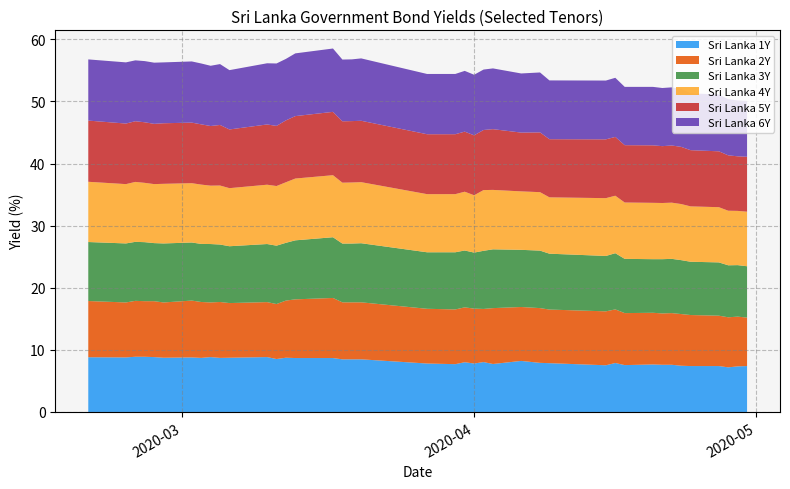

Reading left to right, what are all the values shown in this chart?

Sri Lanka 1Y: 2020-02-20=8.8	2020-02-24=8.8	2020-02-25=8.9	2020-02-26=8.9	2020-02-27=8.8	2020-02-28=8.7	2020-03-02=8.8	2020-03-03=8.7	2020-03-04=8.8	2020-03-05=8.7	2020-03-06=8.7	2020-03-10=8.8	2020-03-11=8.5	2020-03-12=8.7	2020-03-13=8.7	2020-03-17=8.7	2020-03-18=8.5	2020-03-19=8.5	2020-03-20=8.5	2020-03-27=7.8	2020-03-30=7.7	2020-03-31=8.0	2020-04-01=7.8	2020-04-02=8.0	2020-04-03=7.7	2020-04-06=8.2	2020-04-08=7.9	2020-04-09=7.9	2020-04-15=7.5	2020-04-16=7.9	2020-04-17=7.5	2020-04-20=7.7	2020-04-21=7.6	2020-04-22=7.6	2020-04-23=7.4	2020-04-24=7.4	2020-04-27=7.4	2020-04-28=7.2	2020-04-29=7.3	2020-04-30=7.4
Sri Lanka 2Y: 2020-02-20=9.1	2020-02-24=8.8	2020-02-25=9.0	2020-02-26=8.9	2020-02-27=9.0	2020-02-28=8.9	2020-03-02=9.2	2020-03-03=9.0	2020-03-04=8.8	2020-03-05=9.0	2020-03-06=8.8	2020-03-10=8.8	2020-03-11=8.8	2020-03-12=9.2	2020-03-13=9.4	2020-03-17=9.7	2020-03-18=9.2	2020-03-19=9.2	2020-03-20=9.2	2020-03-27=8.8	2020-03-30=8.8	2020-03-31=8.8	2020-04-01=8.8	2020-04-02=8.6	2020-04-03=9.0	2020-04-06=8.7	2020-04-08=8.8	2020-04-09=8.6	2020-04-15=8.7	2020-04-16=8.6	2020-04-17=8.4	2020-04-20=8.3	2020-04-21=8.3	2020-04-22=8.3	2020-04-23=8.3	2020-04-24=8.2	2020-04-27=8.1	2020-04-28=8.1	2020-04-29=8.0	2020-04-30=7.8
Sri Lanka 3Y: 2020-02-20=9.5	2020-02-24=9.5	2020-02-25=9.5	2020-02-26=9.5	2020-02-27=9.3	2020-02-28=9.5	2020-03-02=9.3	2020-03-03=9.3	2020-03-04=9.4	2020-03-05=9.2	2020-03-06=9.2	2020-03-10=9.3	2020-03-11=9.4	2020-03-12=9.3	2020-03-13=9.5	2020-03-17=9.8	2020-03-18=9.5	2020-03-19=9.5	2020-03-20=9.5	2020-03-27=9.1	2020-03-30=9.2	2020-03-31=9.2	2020-04-01=9.0	2020-04-02=9.4	2020-04-03=9.5	2020-04-06=9.2	2020-04-08=9.3	2020-04-09=9.0	2020-04-15=8.9	2020-04-16=9.0	2020-04-17=8.7	2020-04-20=8.6	2020-04-21=8.7	2020-04-22=8.7	2020-04-23=8.7	2020-04-24=8.6	2020-04-27=8.6	2020-04-28=8.4	2020-04-29=8.3	2020-04-30=8.3
Sri Lanka 4Y: 2020-02-20=9.7	2020-02-24=9.6	2020-02-25=9.7	2020-02-26=9.6	2020-02-27=9.5	2020-02-28=9.6	2020-03-02=9.6	2020-03-03=9.6	2020-03-04=9.4	2020-03-05=9.5	2020-03-06=9.3	2020-03-10=9.6	2020-03-11=9.6	2020-03-12=9.8	2020-03-13=9.9	2020-03-17=10.0	2020-03-18=9.8	2020-03-19=9.8	2020-03-20=9.8	2020-03-27=9.4	2020-03-30=9.4	2020-03-31=9.5	2020-04-01=9.2	2020-04-02=9.8	2020-04-03=9.6	2020-04-06=9.4	2020-04-08=9.4	2020-04-09=9.1	2020-04-15=9.3	2020-04-16=9.3	2020-04-17=9.1	2020-04-20=9.1	2020-04-21=9.0	2020-04-22=9.0	2020-04-23=9.0	2020-04-24=8.9	2020-04-27=8.9	2020-04-28=8.8	2020-04-29=8.7	2020-04-30=8.8
Sri Lanka 5Y: 2020-02-20=9.8	2020-02-24=9.8	2020-02-25=9.8	2020-02-26=9.8	2020-02-27=9.7	2020-02-28=9.8	2020-03-02=9.8	2020-03-03=9.7	2020-03-04=9.6	2020-03-05=9.8	2020-03-06=9.4	2020-03-10=9.7	2020-03-11=9.7	2020-03-12=10.0	2020-03-13=10.1	2020-03-17=10.2	2020-03-18=9.9	2020-03-19=9.9	2020-03-20=9.9	2020-03-27=9.6	2020-03-30=9.6	2020-03-31=9.7	2020-04-01=9.6	2020-04-02=9.7	2020-04-03=9.8	2020-04-06=9.5	2020-04-08=9.6	2020-04-09=9.4	2020-04-15=9.5	2020-04-16=9.5	2020-04-17=9.2	2020-04-20=9.3	2020-04-21=9.2	2020-04-22=9.2	2020-04-23=9.2	2020-04-24=9.0	2020-04-27=9.0	2020-04-28=8.9	2020-04-29=8.8	2020-04-30=8.8
Sri Lanka 6Y: 2020-02-20=9.8	2020-02-24=9.8	2020-02-25=9.8	2020-02-26=9.8	2020-02-27=9.8	2020-02-28=9.8	2020-03-02=9.8	2020-03-03=9.8	2020-03-04=9.7	2020-03-05=9.8	2020-03-06=9.6	2020-03-10=9.8	2020-03-11=10.1	2020-03-12=9.9	2020-03-13=10.1	2020-03-17=10.2	2020-03-18=9.9	2020-03-19=9.9	2020-03-20=10.0	2020-03-27=9.7	2020-03-30=9.7	2020-03-31=9.8	2020-04-01=9.8	2020-04-02=9.7	2020-04-03=9.8	2020-04-06=9.5	2020-04-08=9.6	2020-04-09=9.5	2020-04-15=9.5	2020-04-16=9.5	2020-04-17=9.4	2020-04-20=9.4	2020-04-21=9.4	2020-04-22=9.4	2020-04-23=9.3	2020-04-24=9.2	2020-04-27=9.2	2020-04-28=9.0	2020-04-29=9.0	2020-04-30=9.0